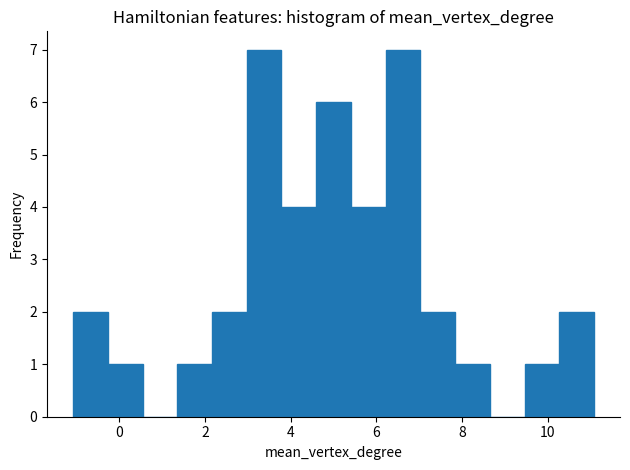

Reading left to right, list every bar in this chart as the range it spans on the x-axis followed by its height. Neither the bar edges nor the heights are printed on the chart, so give them approximately, as read against the axes.

-1.0 to -0.2: 2
-0.2 to 0.6: 1
0.6 to 1.4: 0
1.4 to 2.2: 1
2.2 to 3.0: 2
3.0 to 3.8: 7
3.8 to 4.6: 4
4.6 to 5.4: 6
5.4 to 6.2: 4
6.2 to 7.0: 7
7.0 to 7.8: 2
7.8 to 8.6: 1
8.6 to 9.4: 0
9.4 to 10.2: 1
10.2 to 11.0: 2